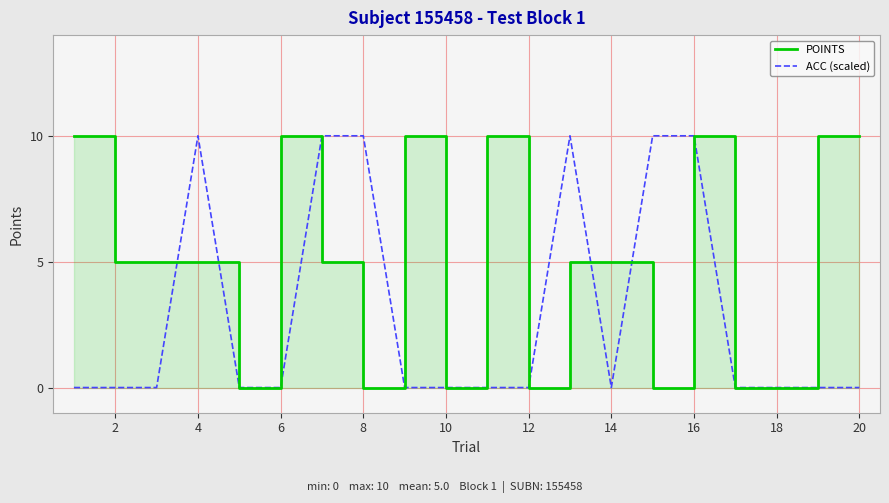

What is the maximum value for ACC (scaled)?

10